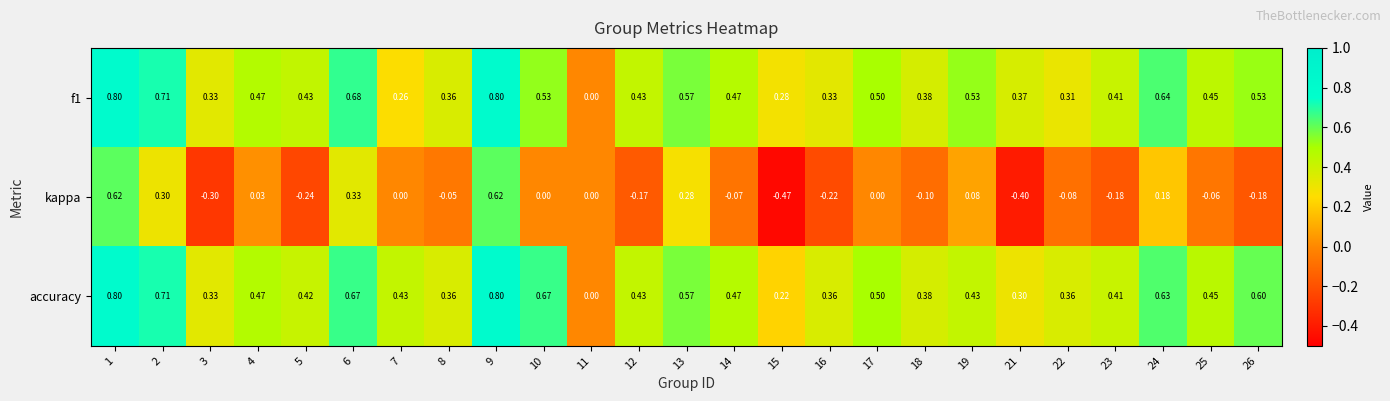

Between 10 and 13, which series saw the biggest shift?

kappa